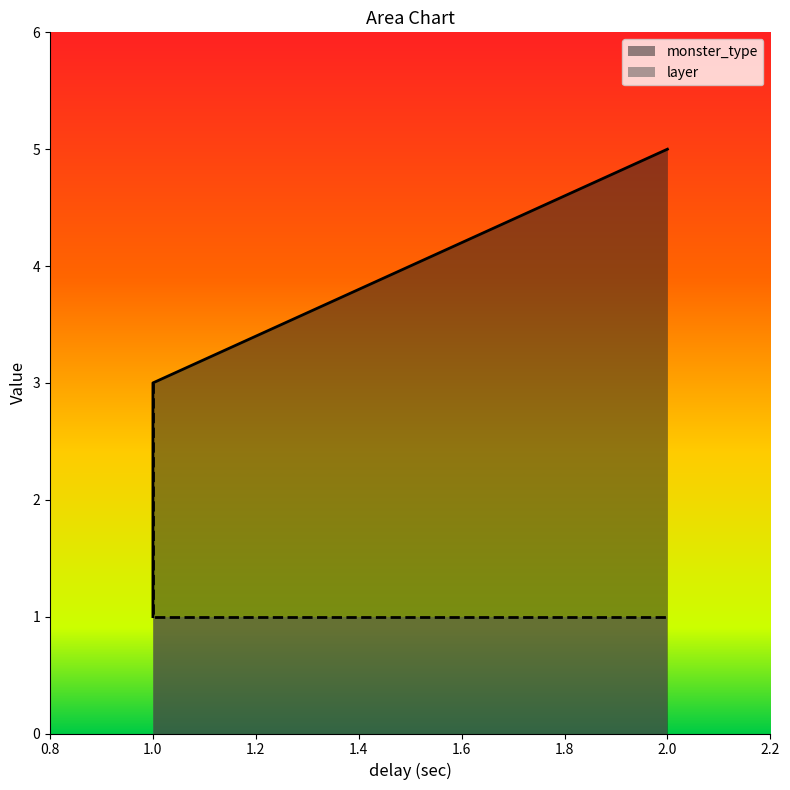

The value of layer at 1 is 1. True or false?

True